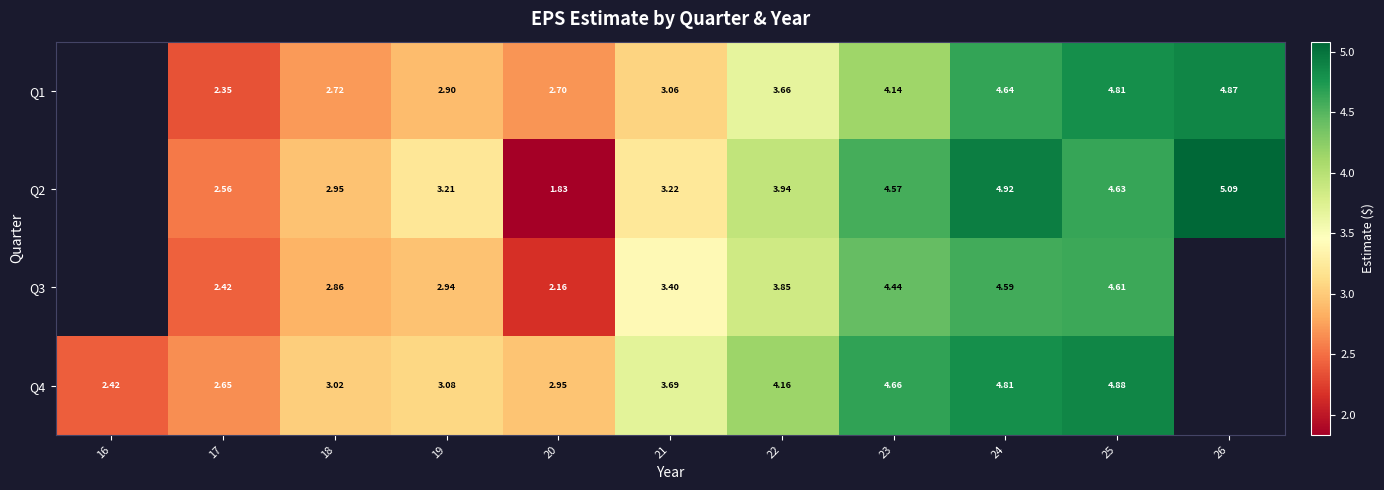

Is it true that Q2 equals 3.8 at 17?

False